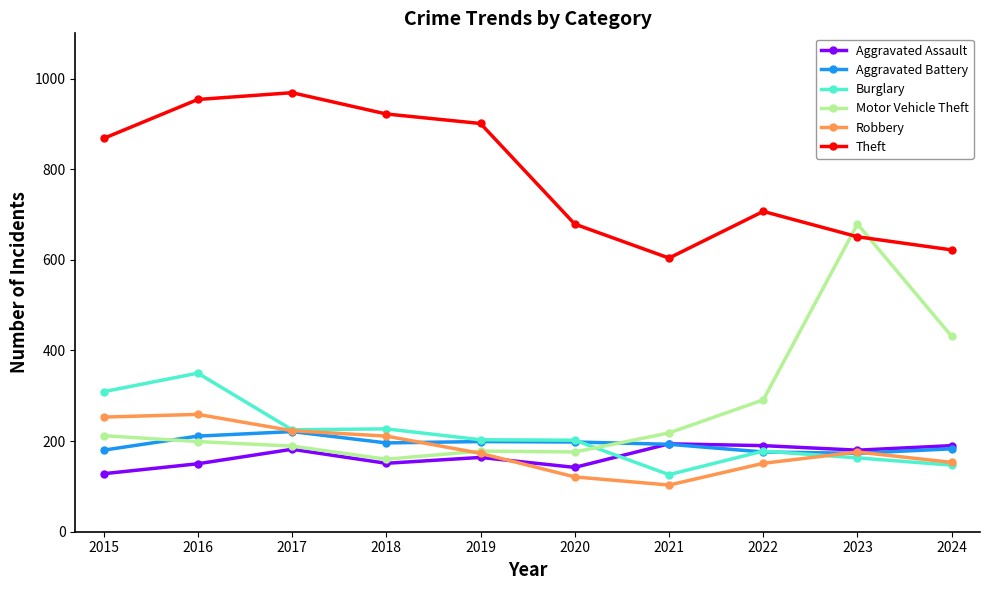

Which series has the widest spread of values?

Motor Vehicle Theft